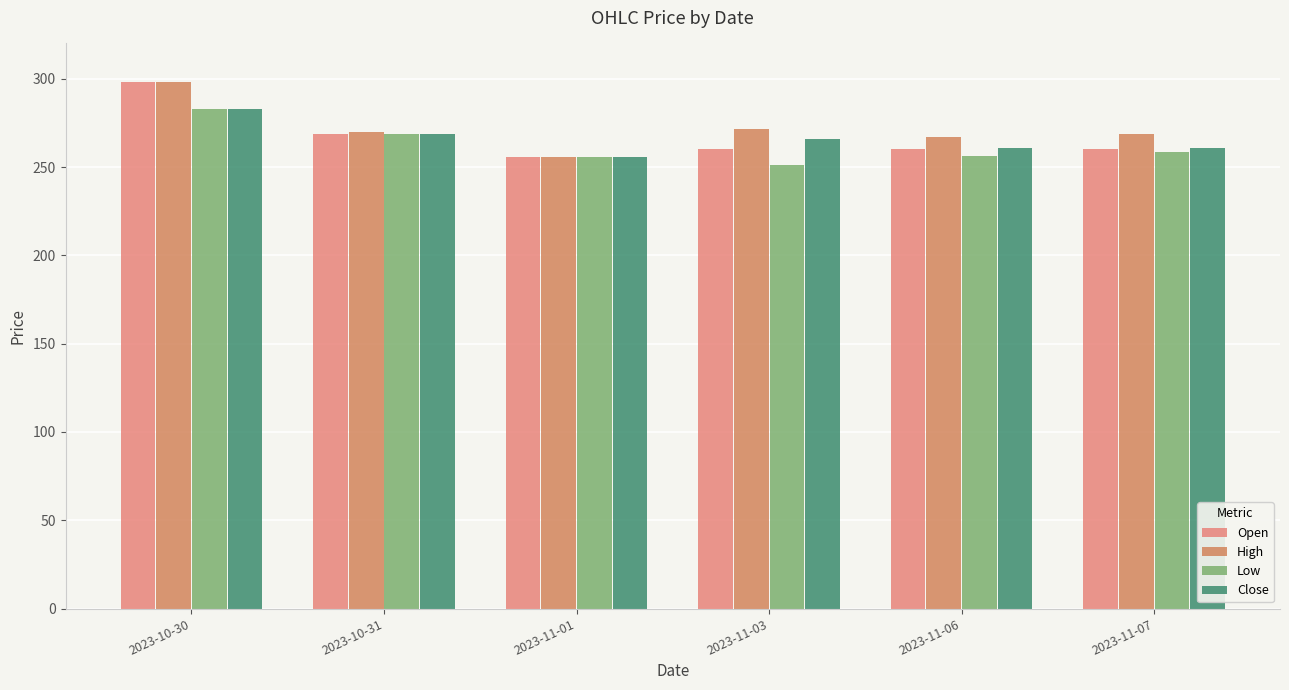

What is the difference between the Open values at 2023-11-03 and 2023-10-30?

38.0